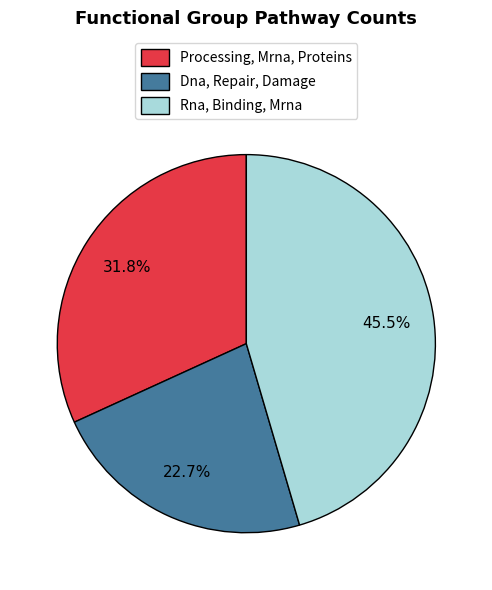

The Dna, Repair, Damage slice represents 34% of the pie. True or false?

False